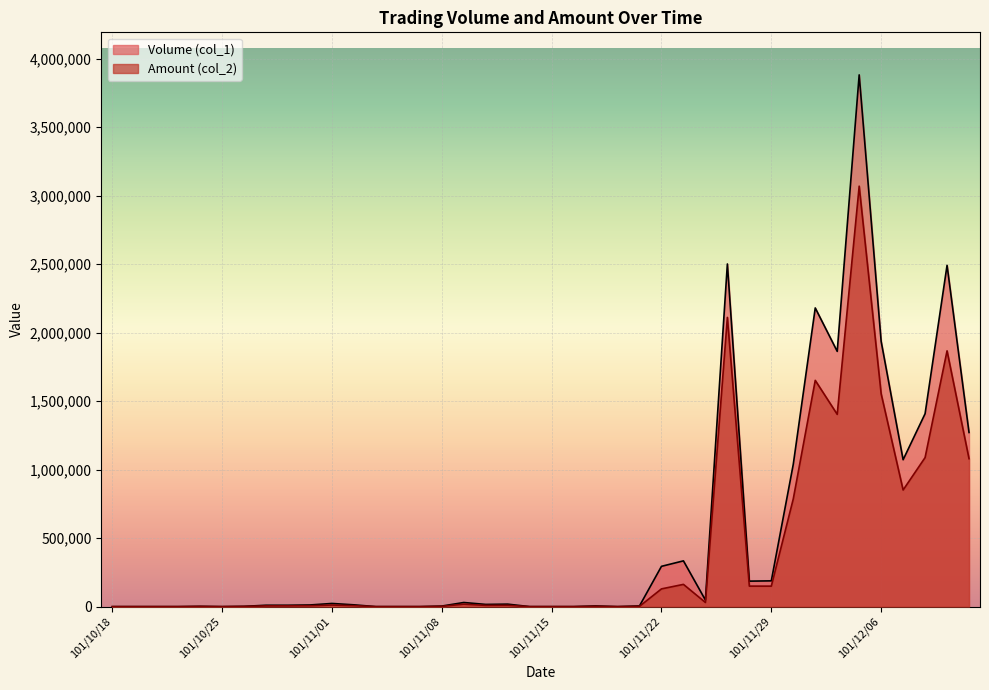

The Volume (col_1) series shows 18000 at 101/11/13. True or false?

True